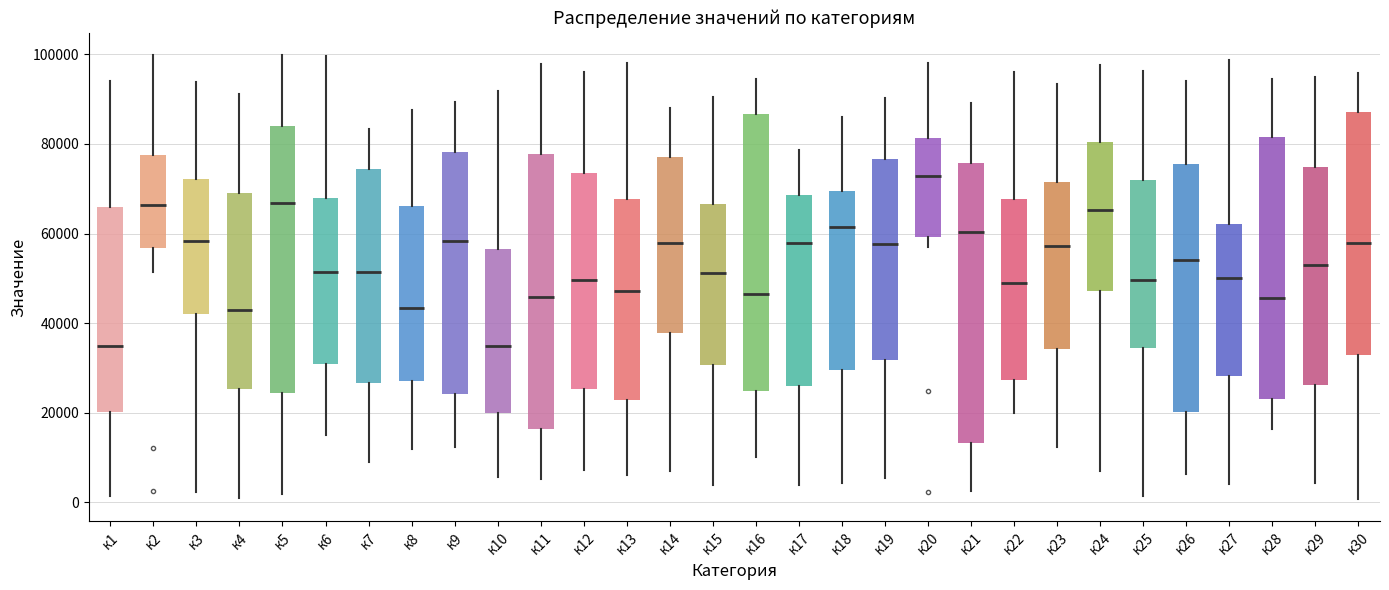

Where does the median line of the box for к1 sit on the y-axis? The values are not printed on the chart, so give them approximately, as read against the axis.

34000